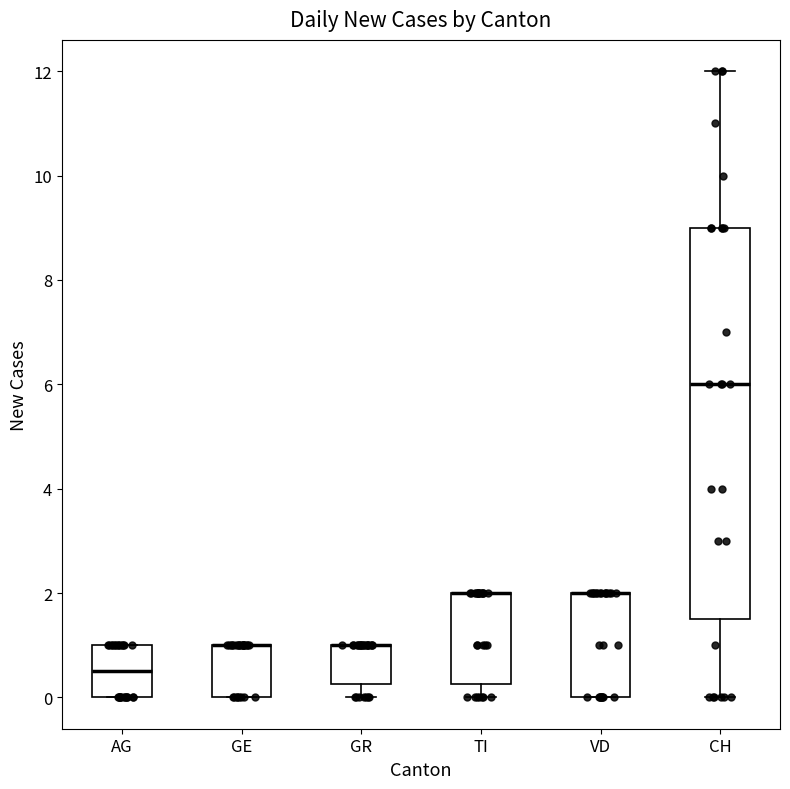

Reading left to right, transcribe this box plot: for each box, give where its median line is, the range the box spans, and where its two whiskers end, as read against the y-axis. The values are not printed on the chart, so give them approximately, as read against the axis.

AG: median 0.6, box 0.0 to 1.0, whiskers 0.0 to 1.0
GE: median 1.0 (drawn on the box's upper edge), box 0.0 to 1.0, whiskers 0.0 to 1.0
GR: median 1.0 (drawn on the box's upper edge), box 0.2 to 1.0, whiskers 0.0 to 1.0
TI: median 2.0 (drawn on the box's upper edge), box 0.2 to 2.0, whiskers 0.0 to 2.0
VD: median 2.0 (drawn on the box's upper edge), box 0.0 to 2.0, whiskers 0.0 to 2.0
CH: median 6.0, box 1.6 to 9.0, whiskers 0.0 to 12.0